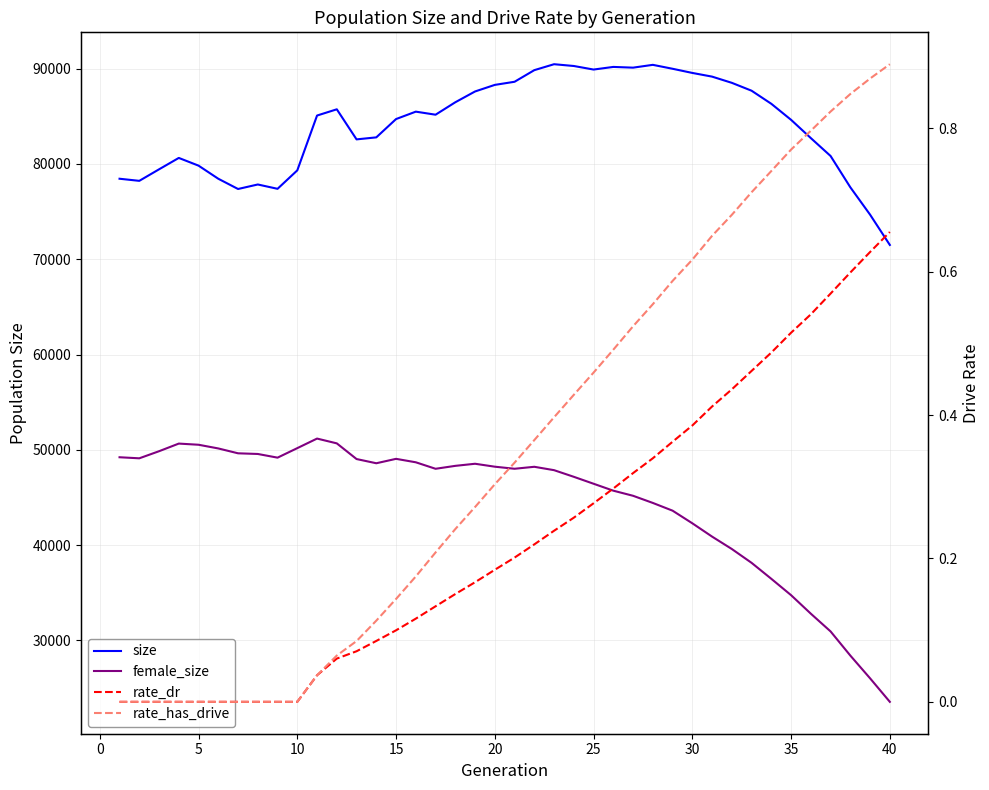

Is it true that female_size equals 77359.5 at 10?

False